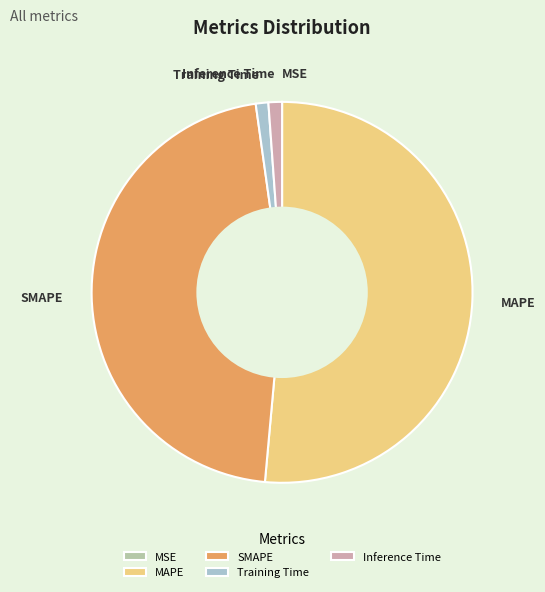

Which slice is the largest?

MAPE